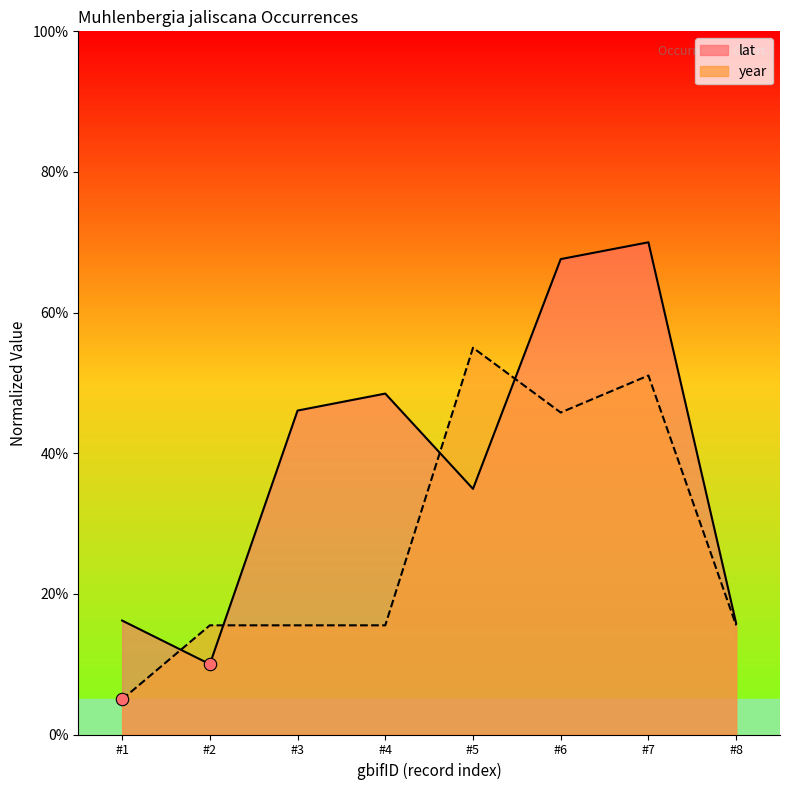

Is the value of lat at #3 greater than the value of year at #3?

Yes